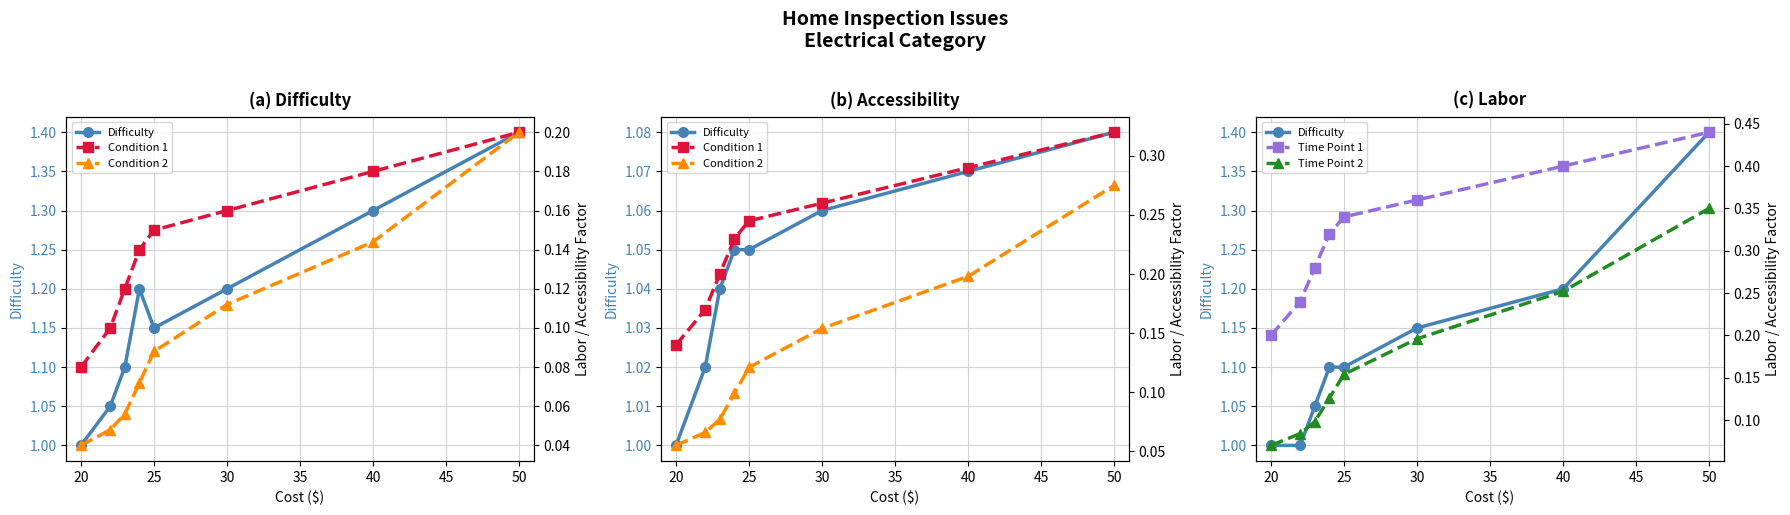

What is the lowest value of the Time Point 2 series?

0.1